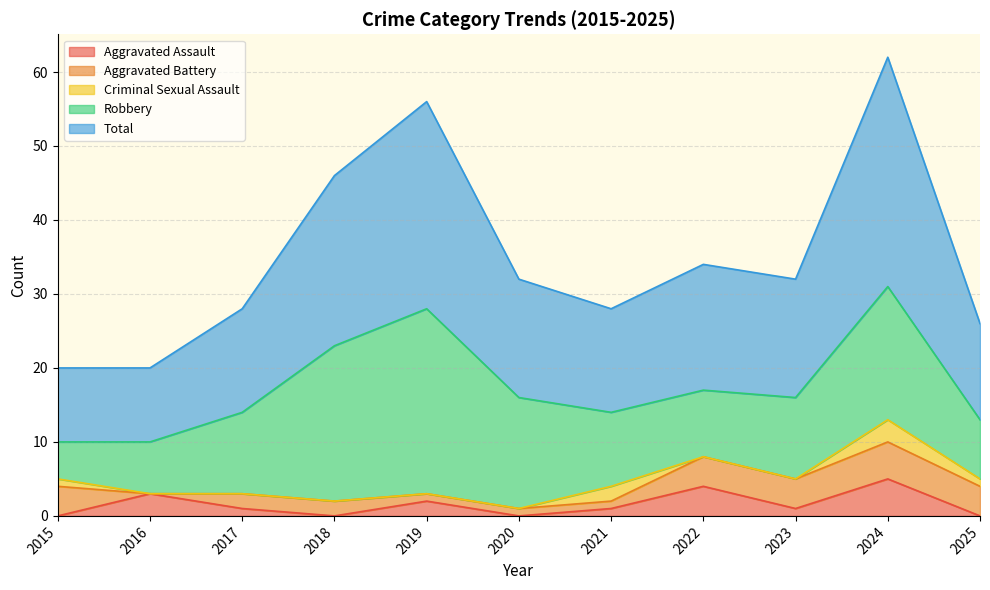

What is the sum of the Aggravated Battery values at 2019 and 2023?

5